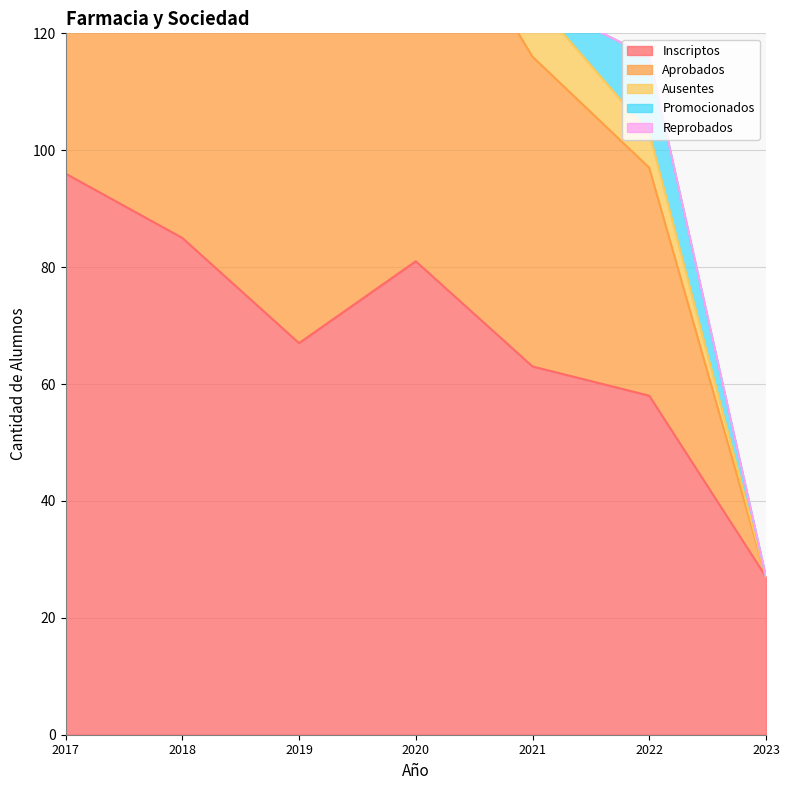

What are all the series names shown in the legend?

Inscriptos, Aprobados, Ausentes, Promocionados, Reprobados